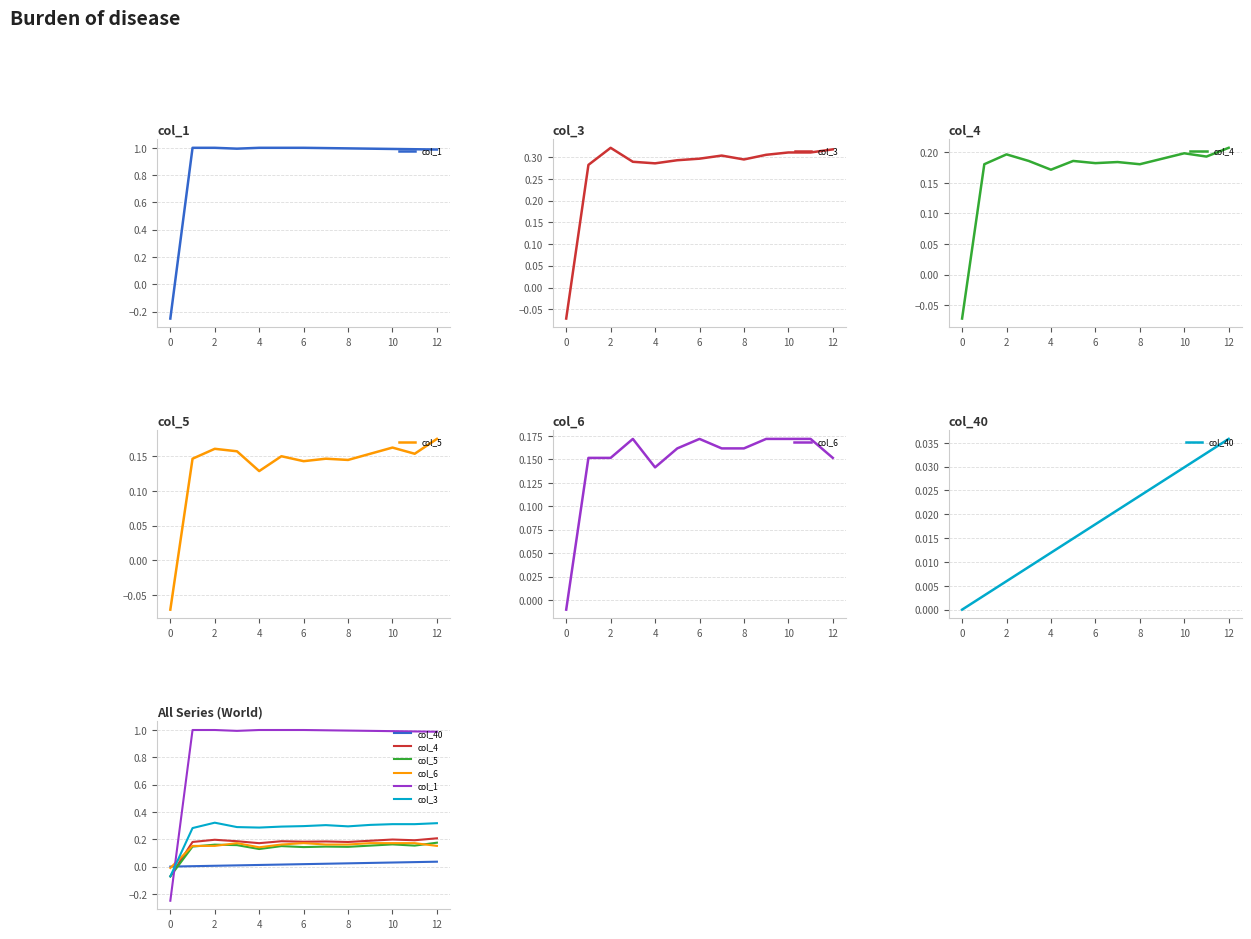

Is the value of col_40 at 12 greater than the value of col_4 at 12?

No